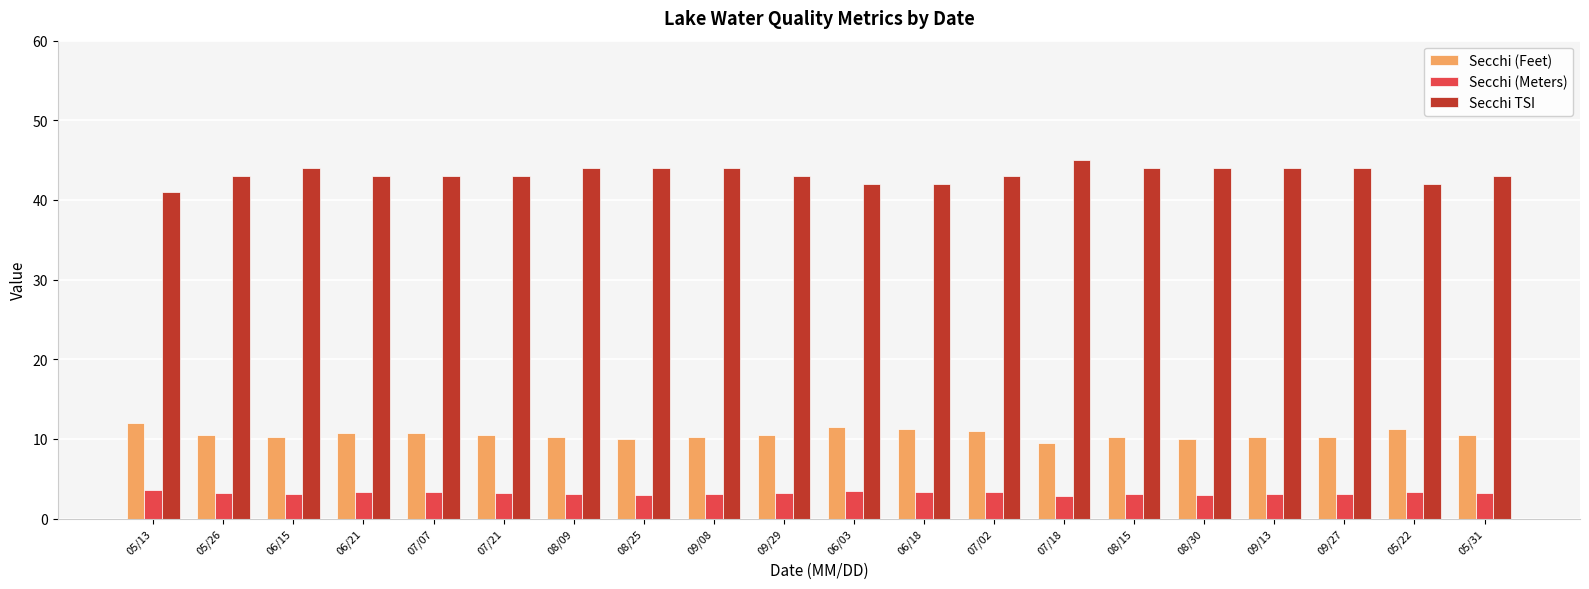

Count the Secchi TSI values in the range 43 to 44.

15